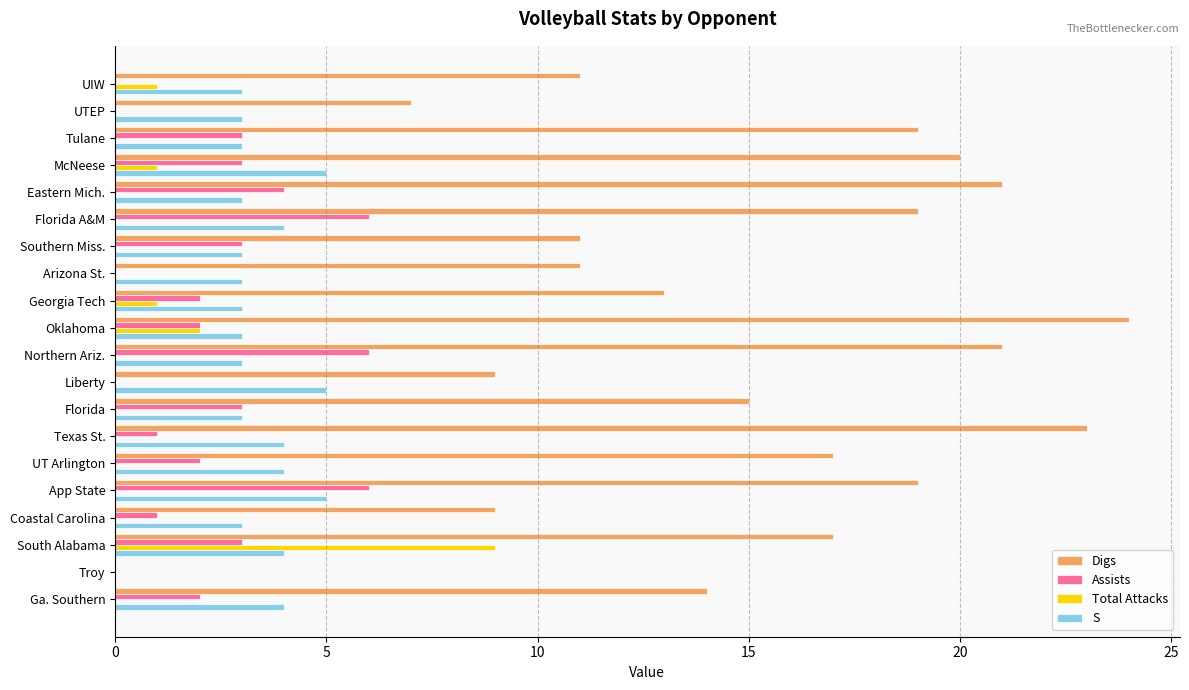

What are all the series names shown in the legend?

Digs, Assists, Total Attacks, S